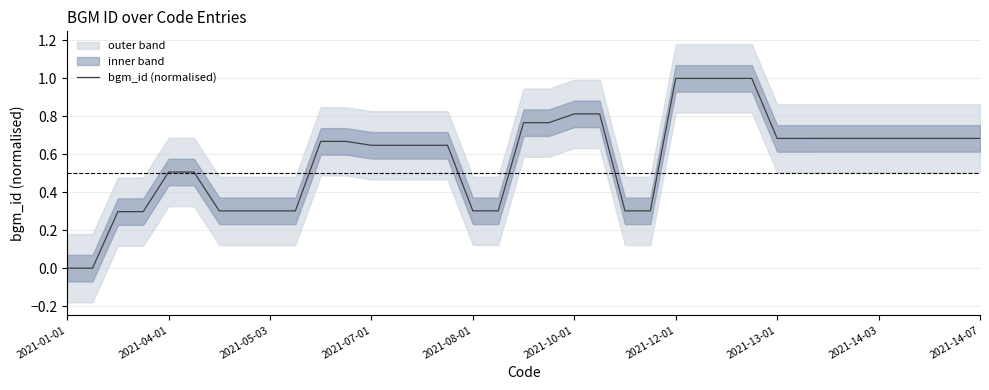

What is the highest value of the bgm_id (normalised) series?

1.0